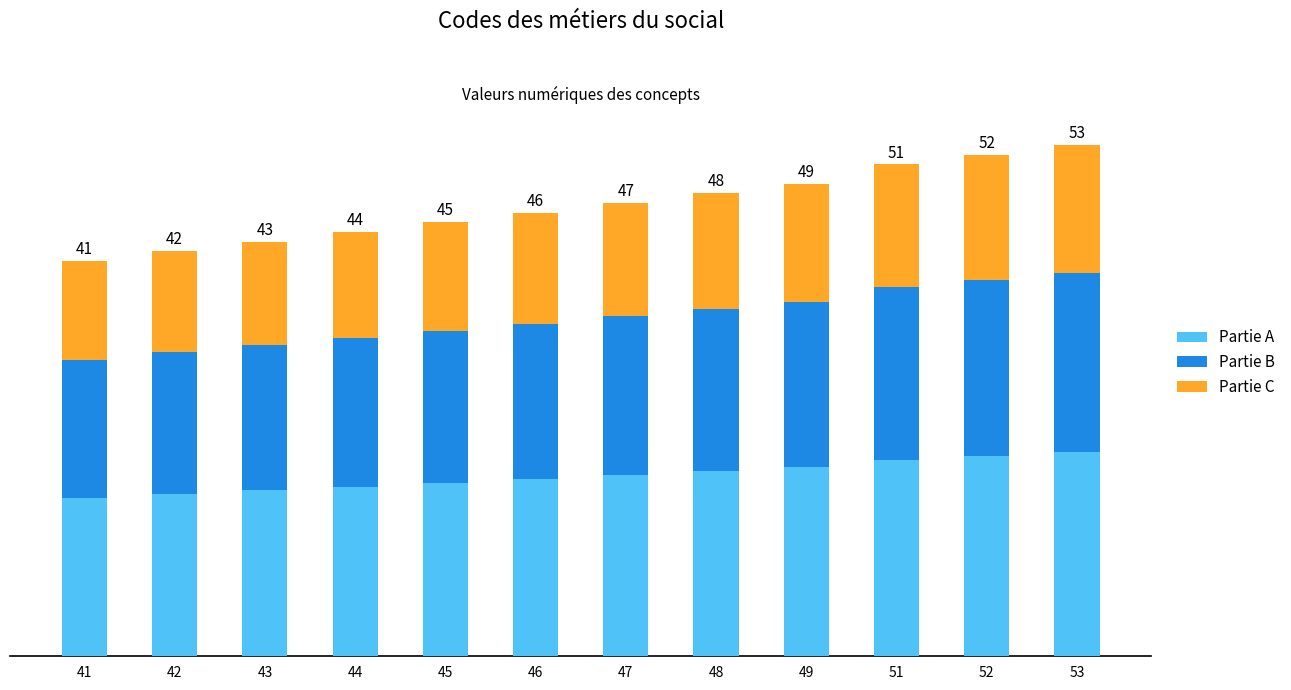

Does the chart contain stacked bars?

Yes